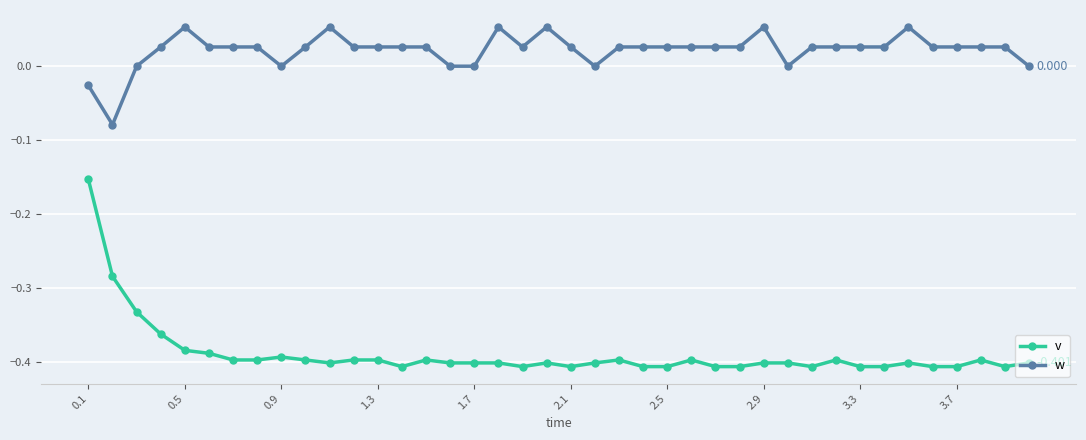

True or false: v has more than 2 points higher than both neighbors.

True